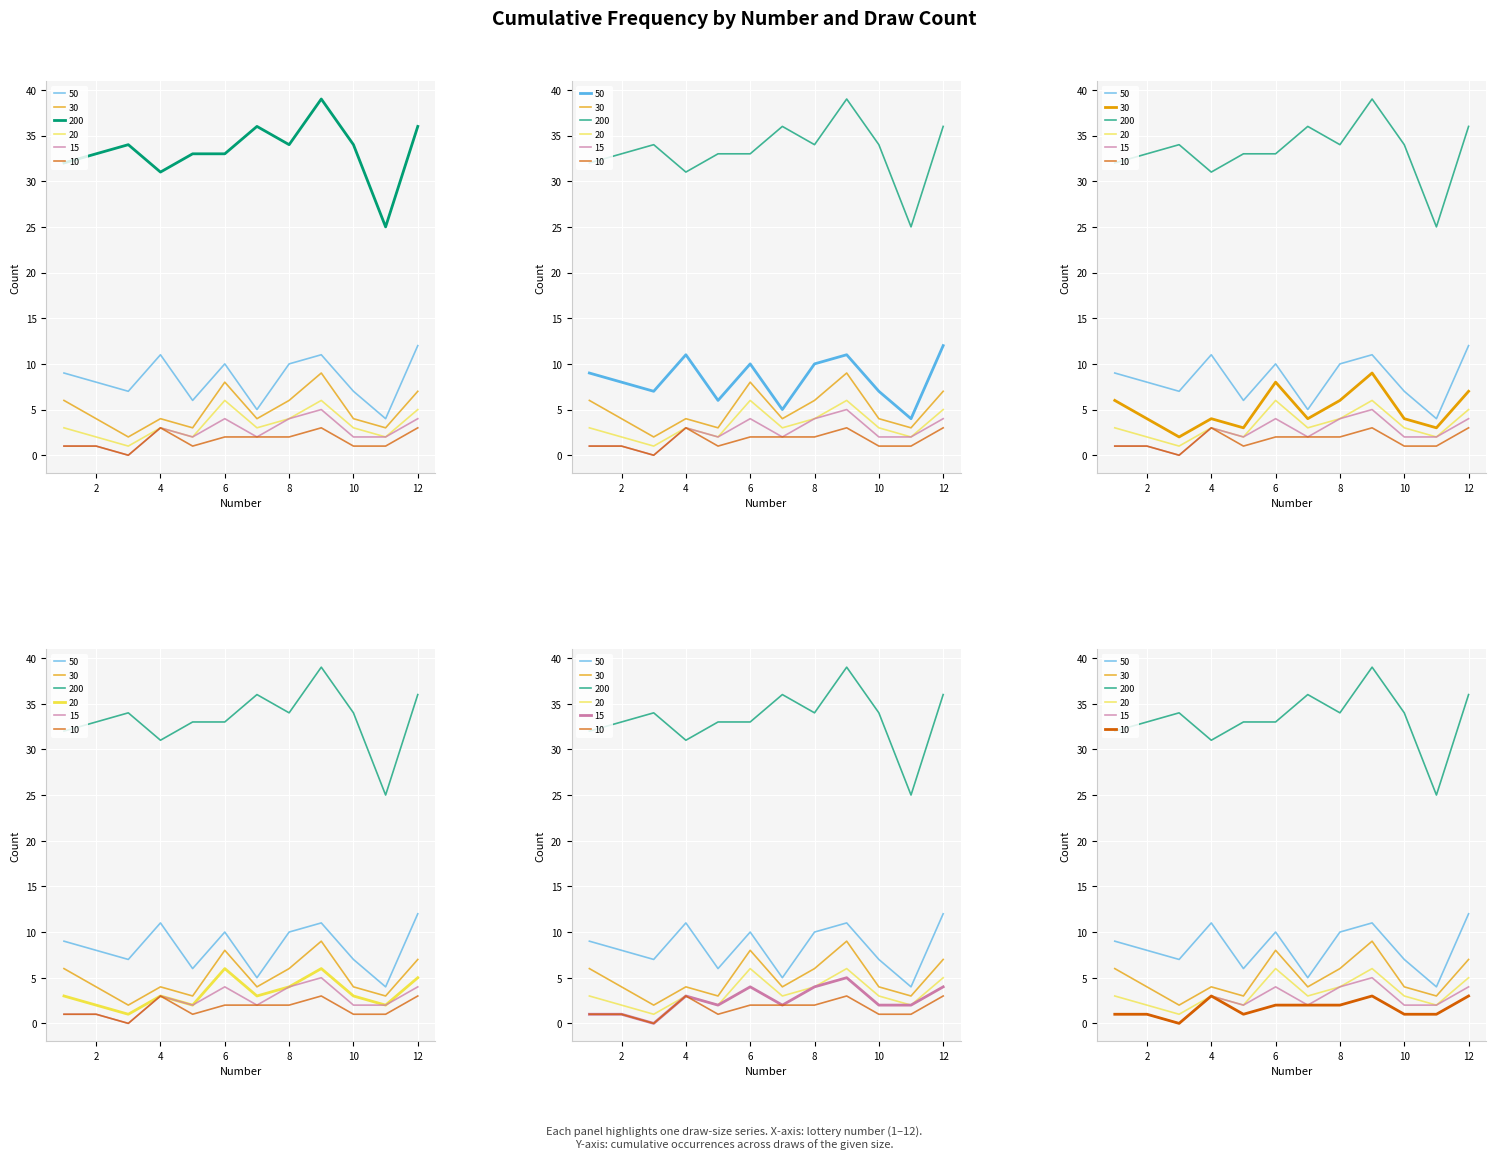

True or false: 200 has a value of 34 at 3.

True